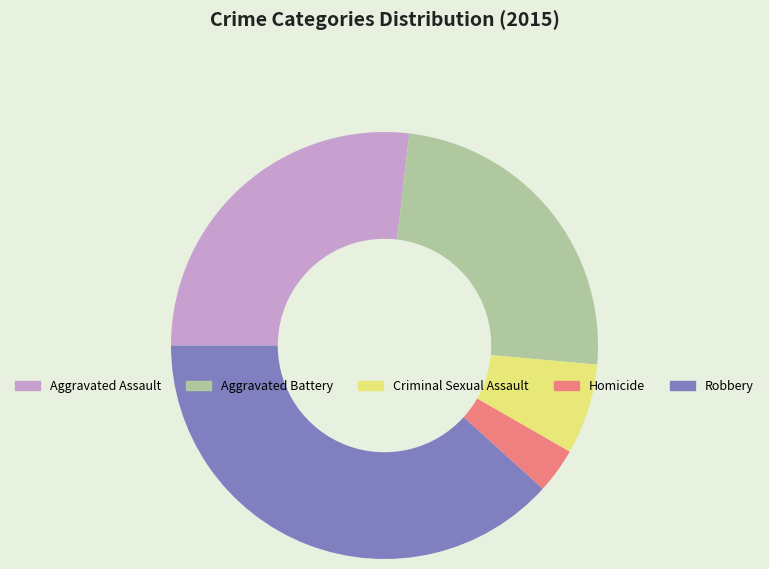

Does Aggravated Battery represent more than half of the total?

No